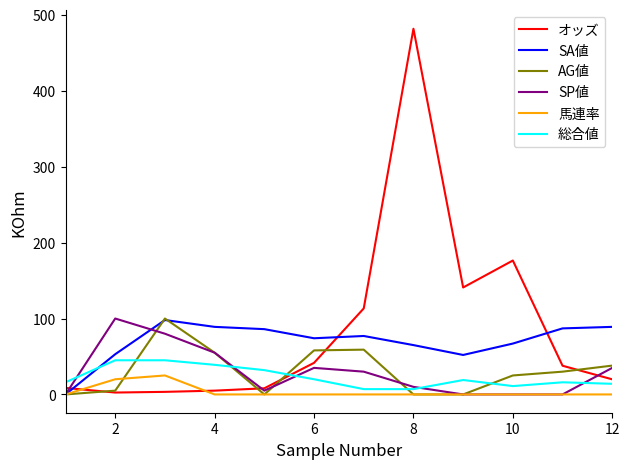

What is the greatest value displayed?

481.7